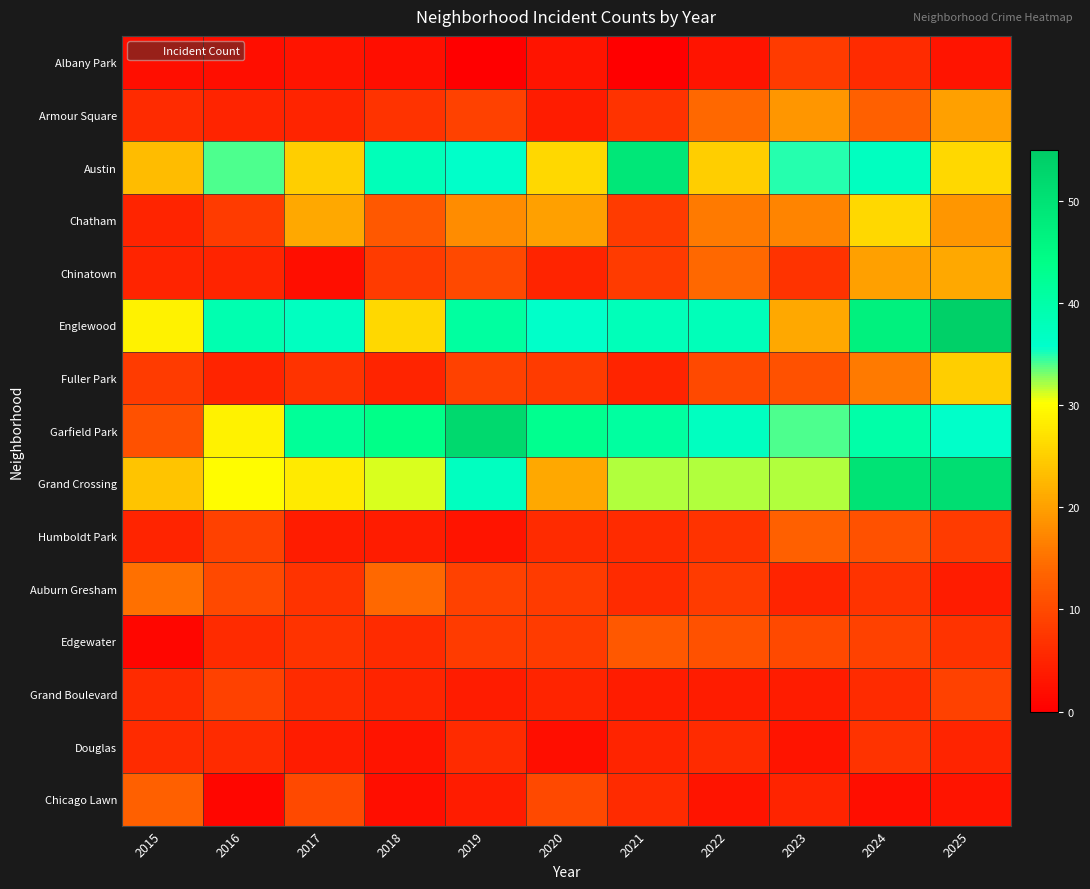

Rank the series by their maximum value, from highest to lowest.

Englewood, Garfield Park, Grand Crossing, Austin, Chatham, Fuller Park, Chinatown, Armour Square, Auburn Gresham, Humboldt Park, Chicago Lawn, Edgewater, Grand Boulevard, Albany Park, Douglas